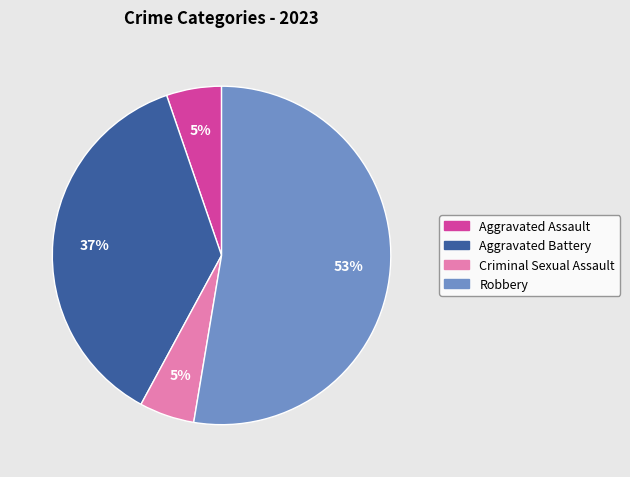

Is the sum of Robbery and Criminal Sexual Assault greater than half?

Yes